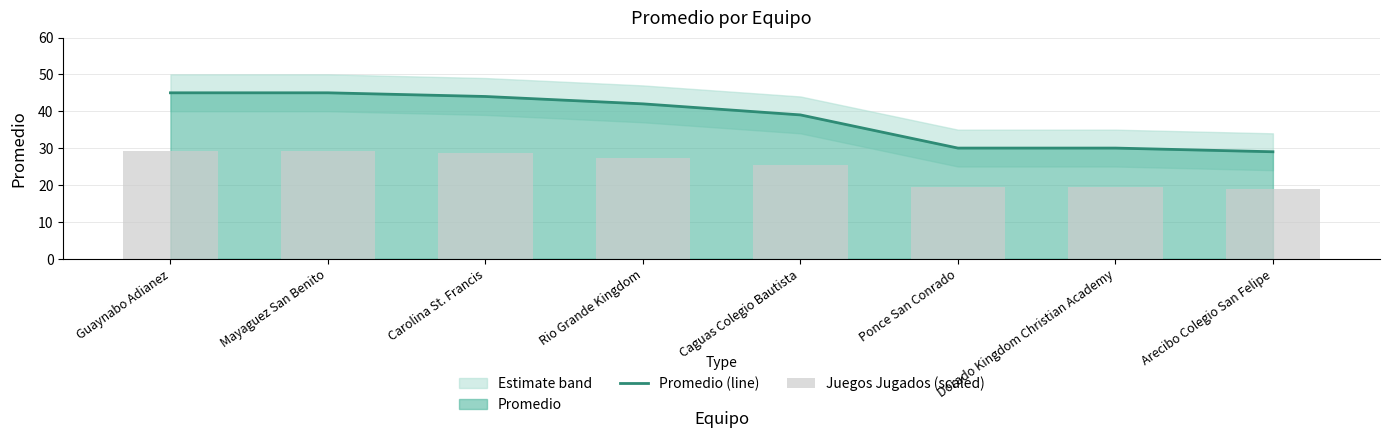

Is the value of Promedio (line) at Caguas Colegio Bautista greater than the value of Juegos Jugados (scaled) at Ponce San Conrado?

Yes